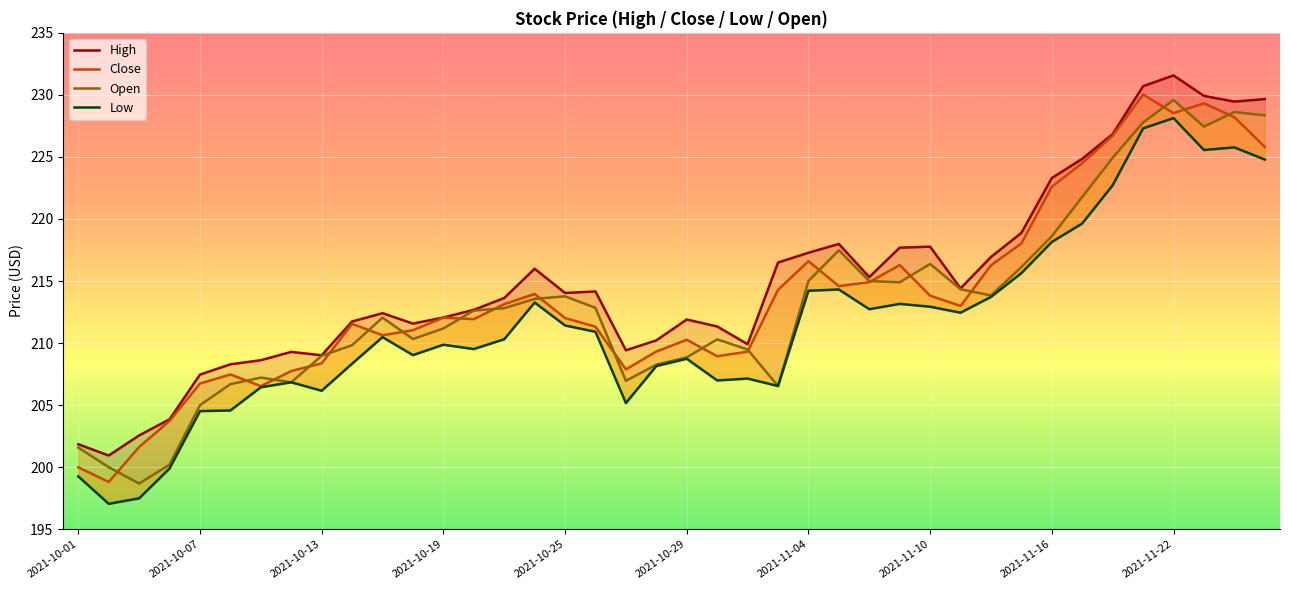

Reading left to right, what are all the values shown in this chart?

High: 201.8	200.9	202.6	203.9	207.5	208.3	208.6	209.3	209.0	211.7	212.4	211.6	212.1	212.7	213.6	216.0	214.0	214.2	209.4	210.2	211.9	211.3	209.9	216.5	217.3	218.0	215.3	217.7	217.8	214.4	216.9	218.9	223.3	224.8	226.8	230.7	231.6	229.9	229.5	229.7
Close: 200.0	198.8	201.6	203.7	206.7	207.5	206.5	207.8	208.4	211.6	210.6	211.0	212.1	211.9	213.1	214.0	212.0	211.3	207.9	209.3	210.3	208.9	209.3	214.3	216.6	214.6	214.9	216.3	213.8	213.0	216.3	218.0	222.6	224.5	226.7	230.0	228.5	229.3	228.2	225.8
Open: 201.6	200.0	198.7	200.2	205.0	206.7	207.2	206.8	209.0	209.8	212.1	210.3	211.2	212.6	212.8	213.6	213.8	212.8	207.0	208.3	208.8	210.3	209.5	206.5	215.0	217.5	215.0	214.9	216.4	214.3	213.8	216.1	218.6	221.8	224.9	227.8	229.6	227.4	228.6	228.3
Low: 199.3	197.1	197.5	199.9	204.5	204.6	206.4	206.8	206.2	208.3	210.5	209.0	209.9	209.5	210.3	213.3	211.4	210.9	205.2	208.2	208.7	207.0	207.1	206.5	214.2	214.3	212.7	213.2	212.9	212.4	213.7	215.6	218.2	219.6	222.7	227.3	228.1	225.6	225.8	224.8